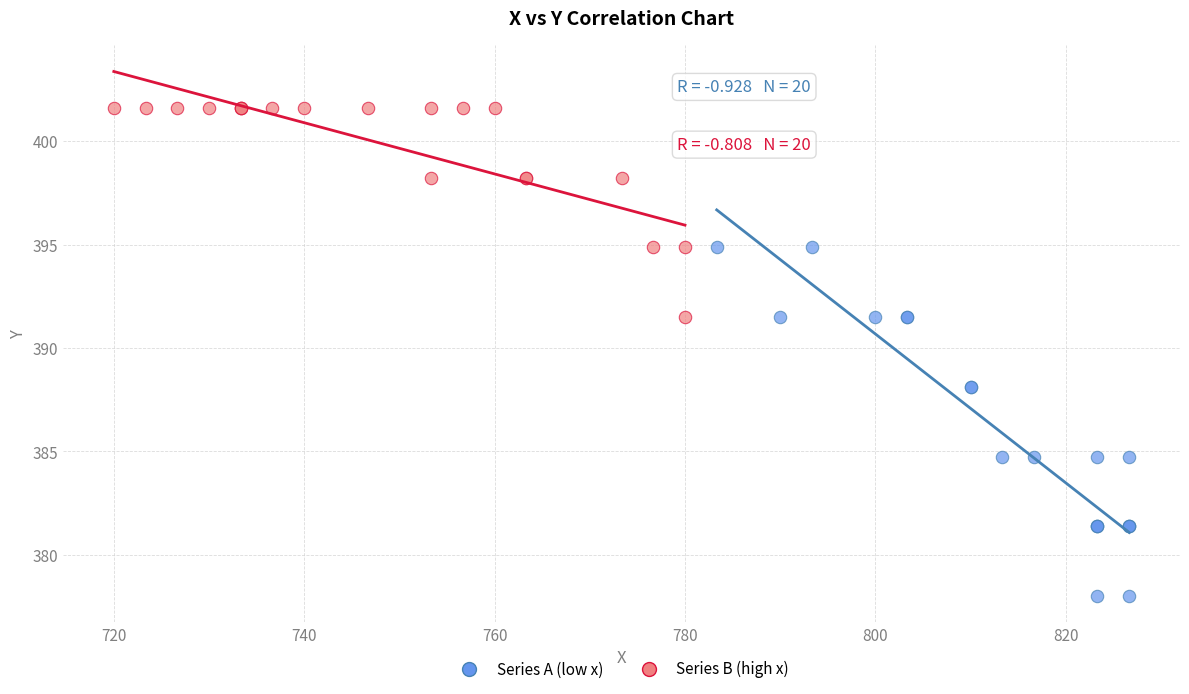

Which series has the widest spread of Y values?

Series A (low x)